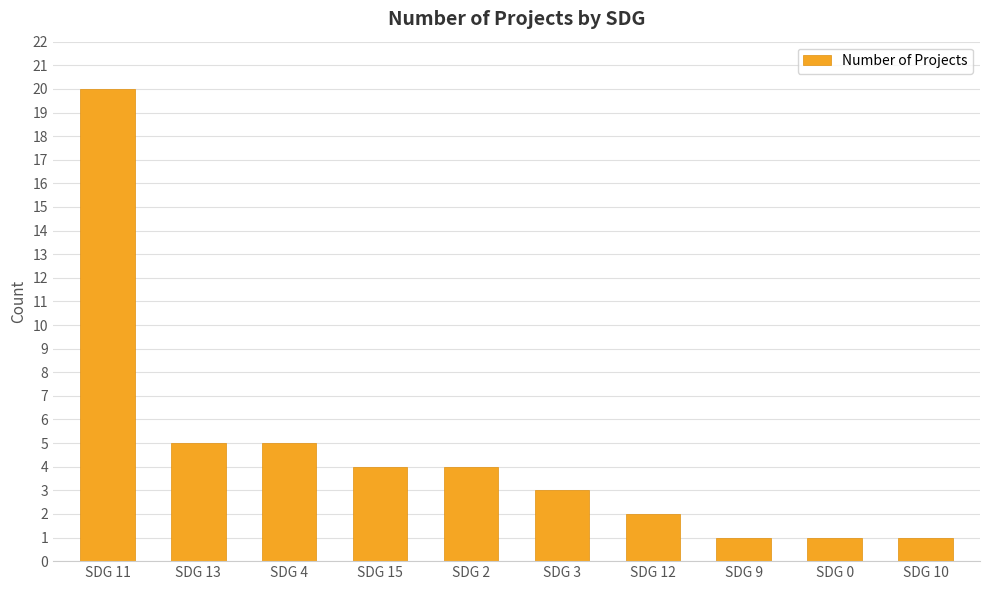

True or false: the data shows 0 at SDG 9.

False